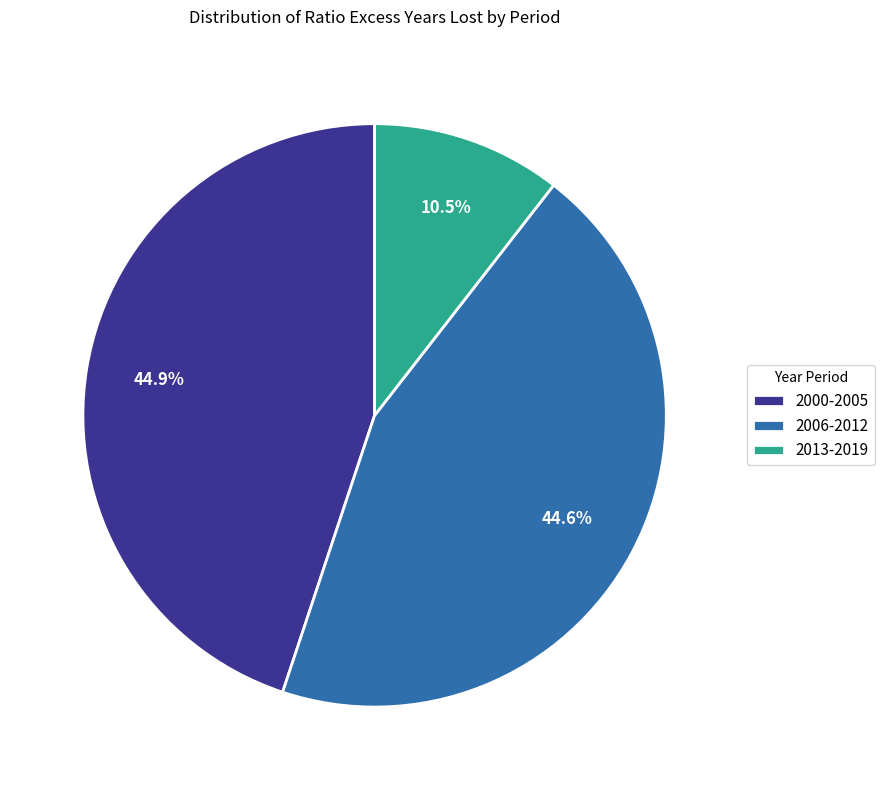

How many segments does this pie chart have?

3